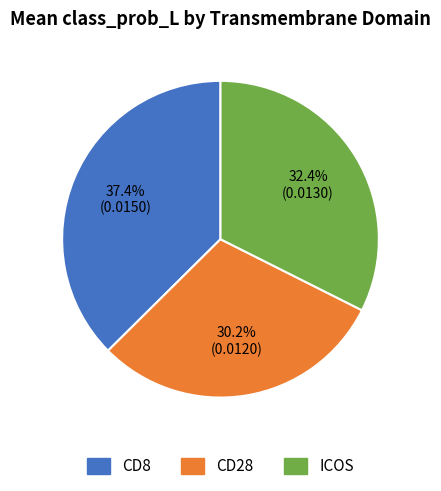

Is the sum of CD28 and CD8 greater than half?

Yes